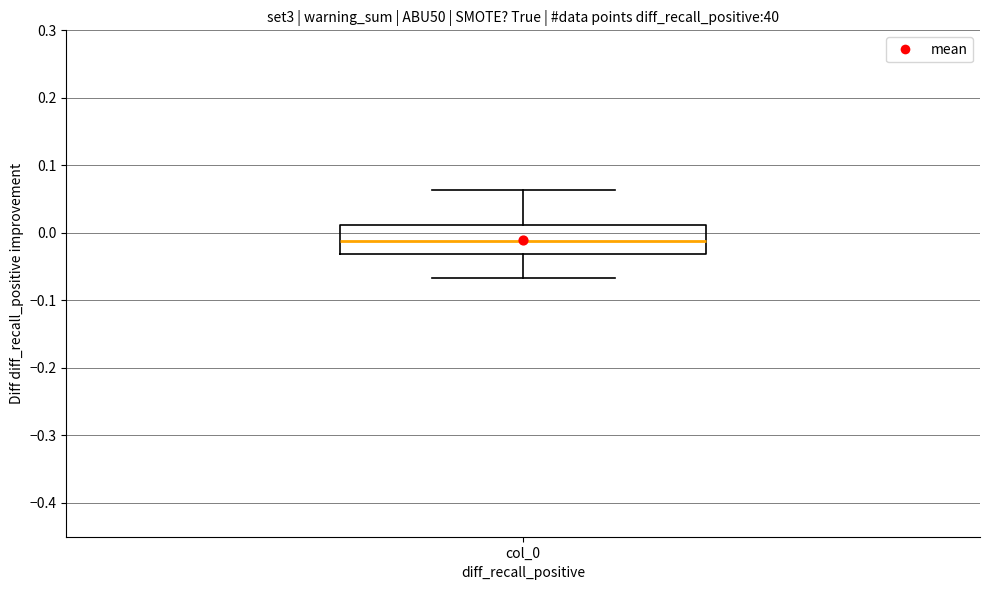

Transcribe this box plot: give where the median line is, the range the box spans, and where the two whiskers end, as read against the y-axis. The values are not printed on the chart, so give them approximately, as read against the axis.

median -0.01, box -0.03 to 0.01, whiskers -0.07 to 0.06